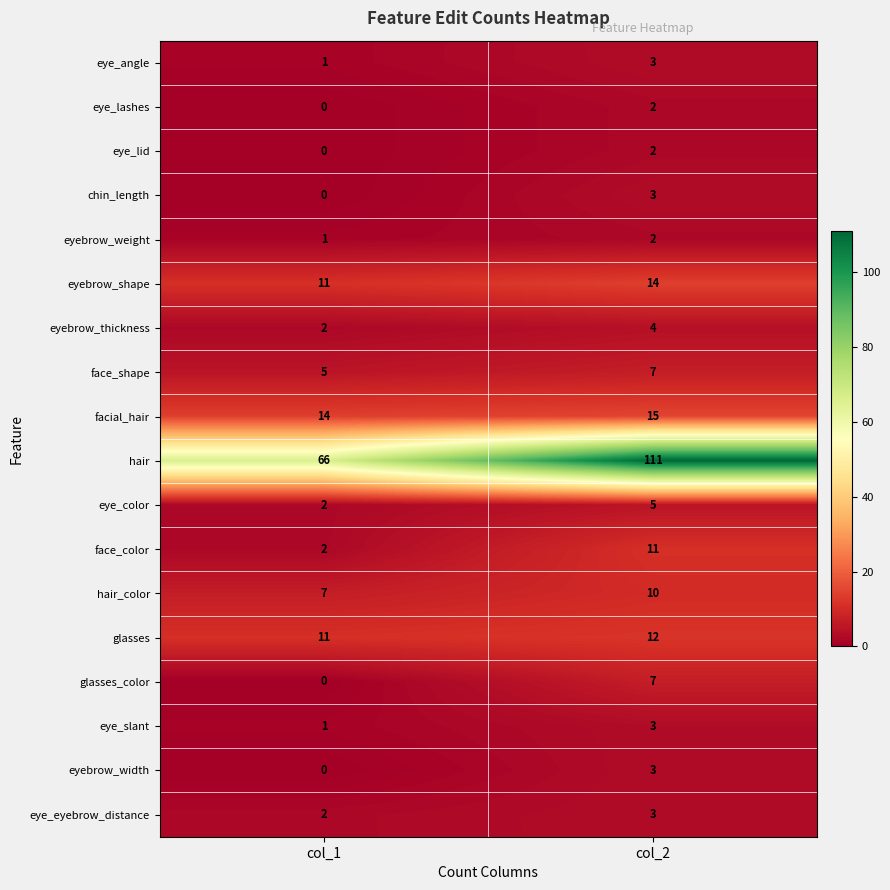

What is the average value of the glasses series?

12